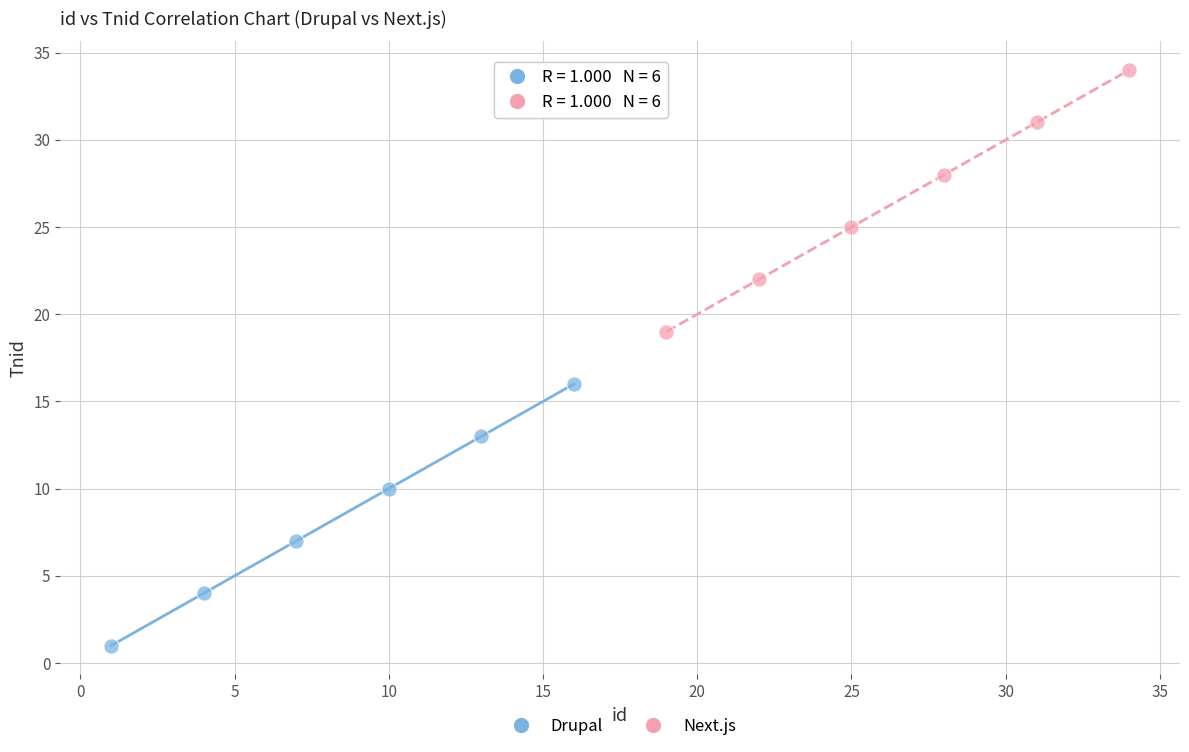

Which series reaches the maximum Y coordinate?

Next.js